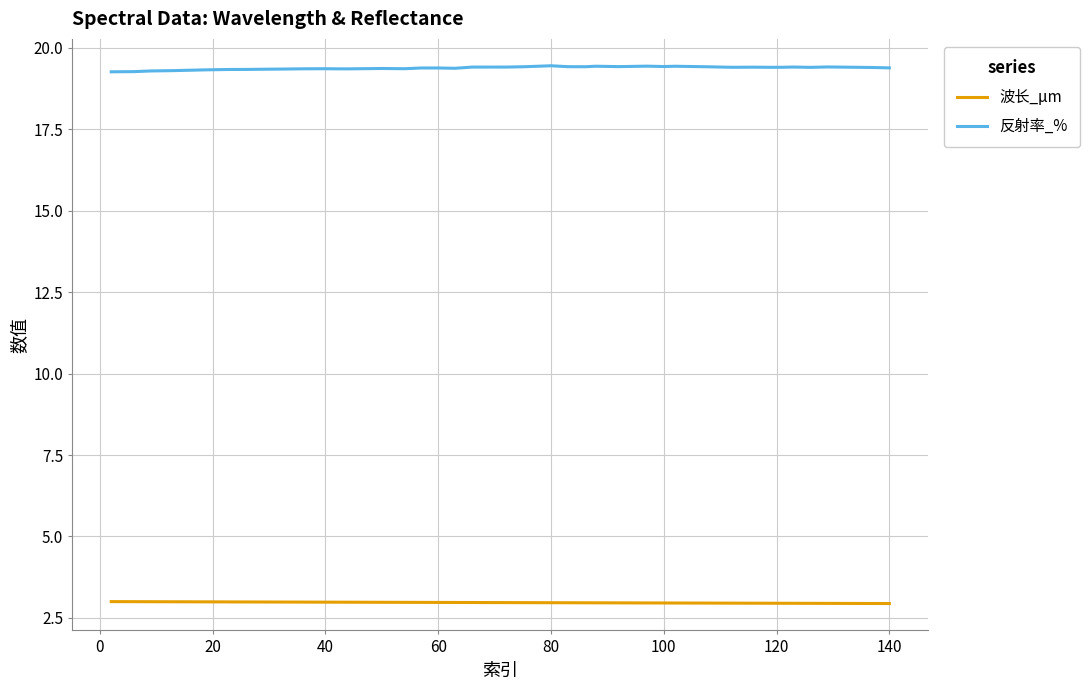

Which series has the largest total across all categories?

反射率_%